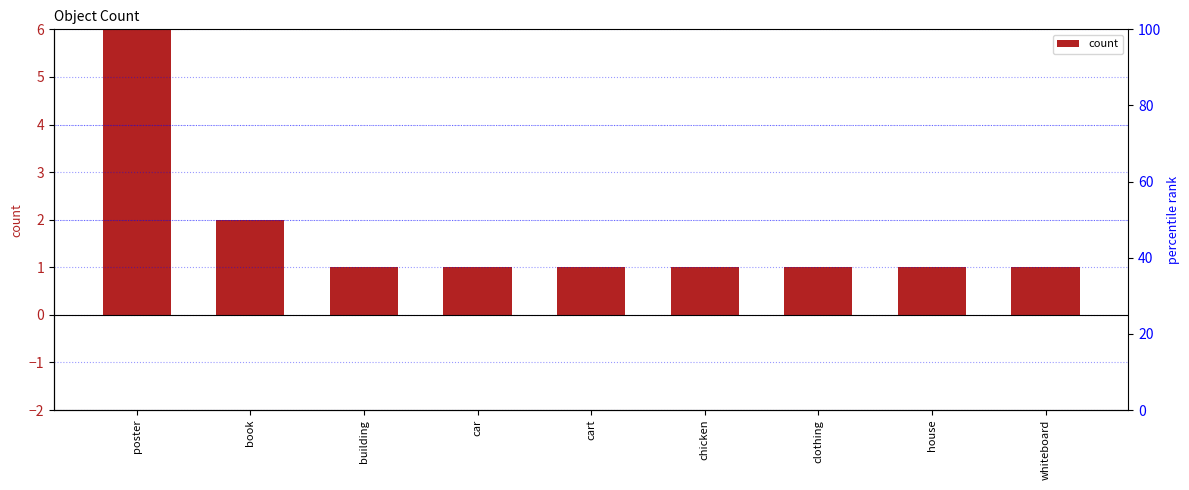

What is the value of the 5th bar from the left?

1